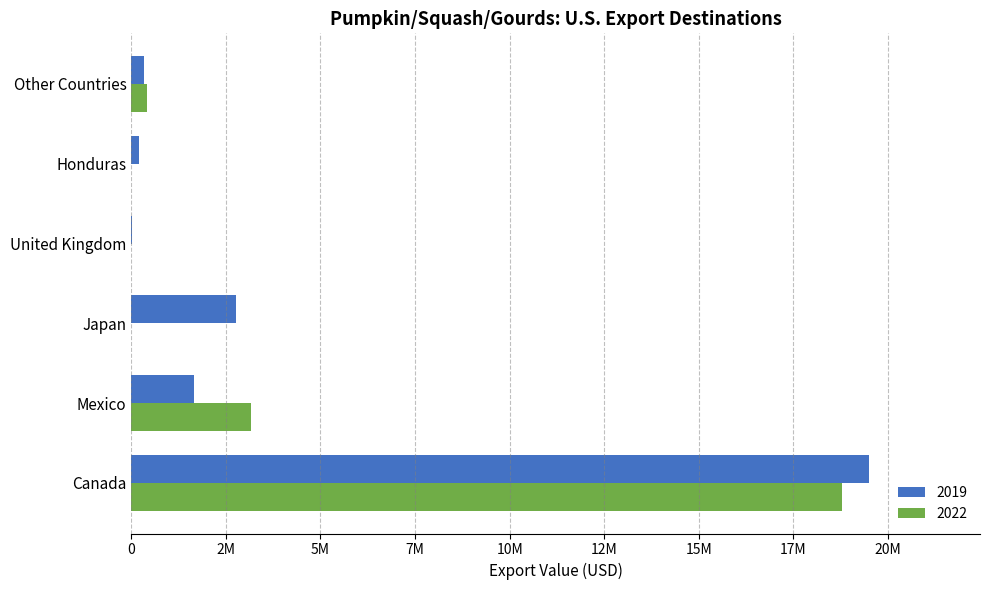

At how many categories does at least one series exceed 2862242?

2